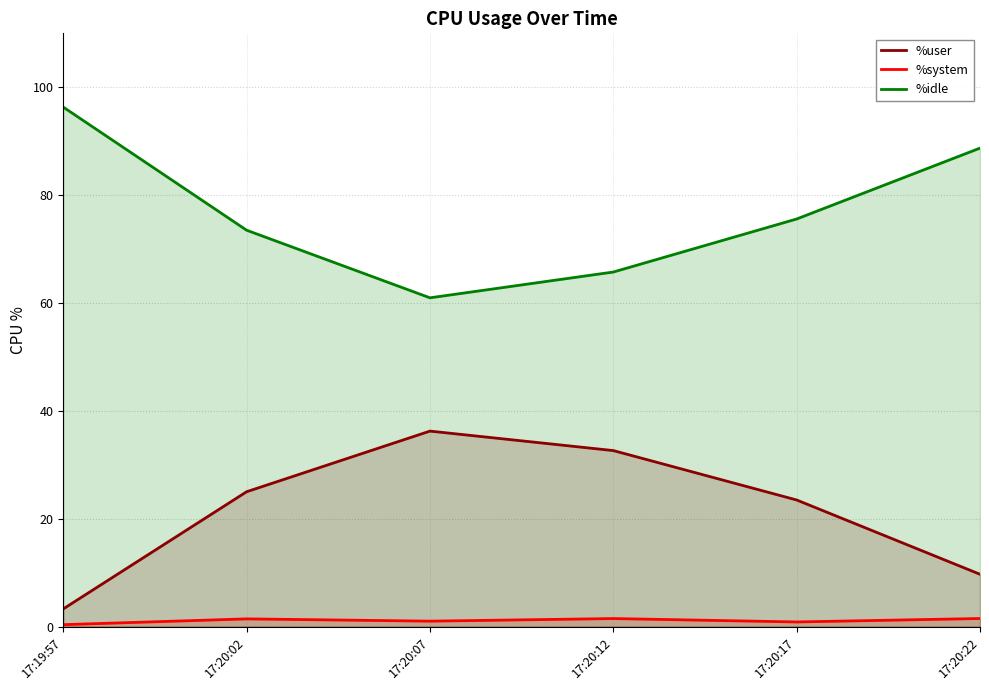

At which label is %idle closest to 78?

17:20:17